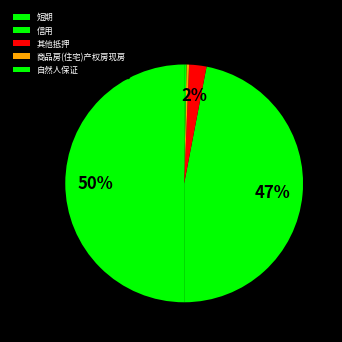

What percentage is the 其他抵押 slice, to the nearest percent?

2%